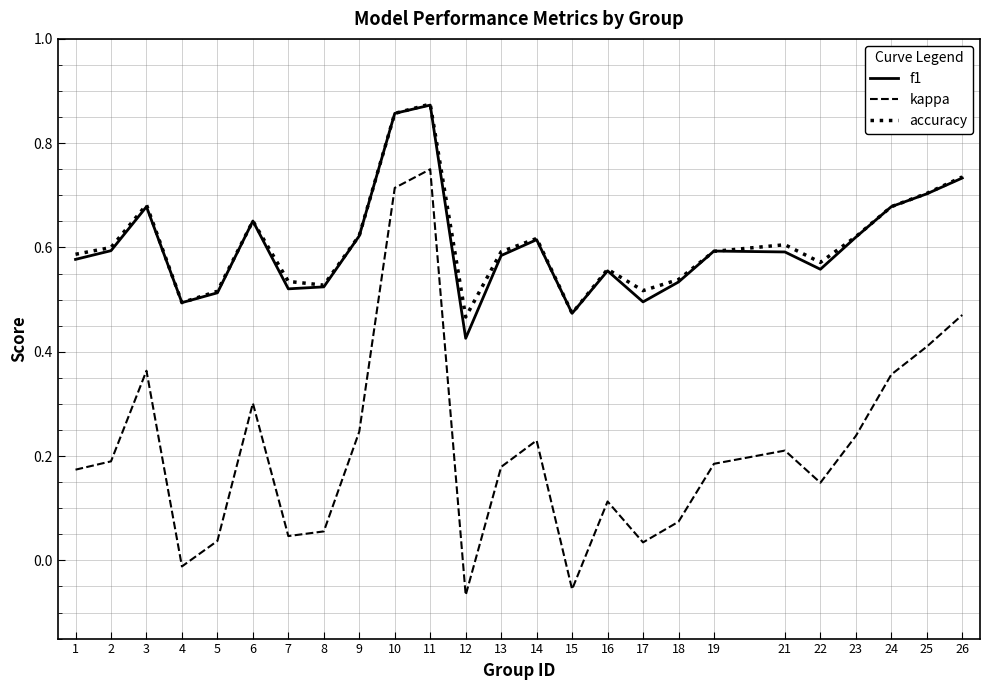

True or false: kappa and accuracy cross at least once.

False